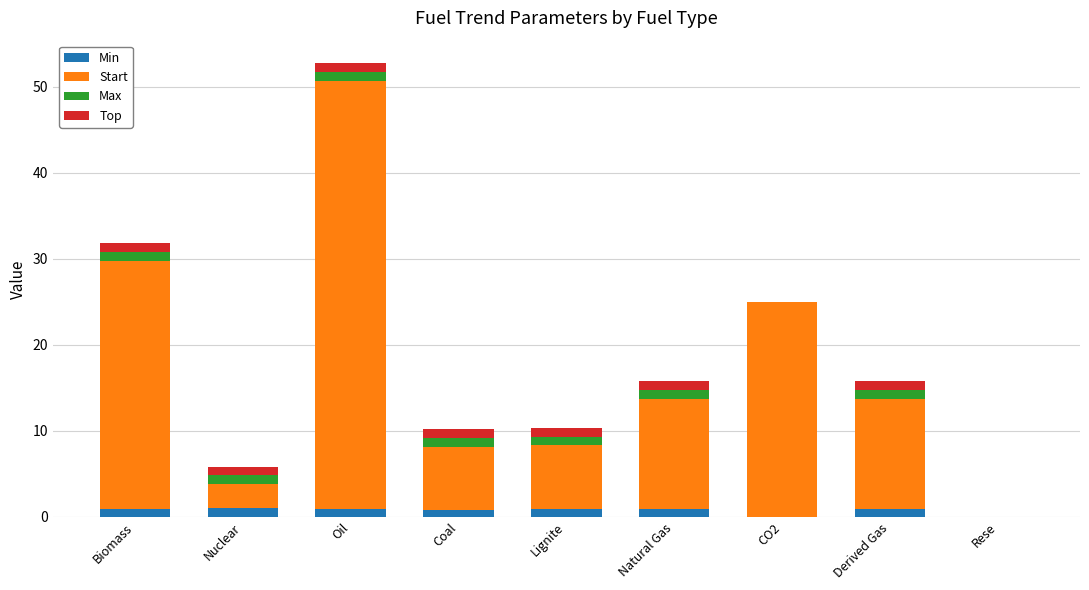

At which category is the sum across all series the highest?

Oil